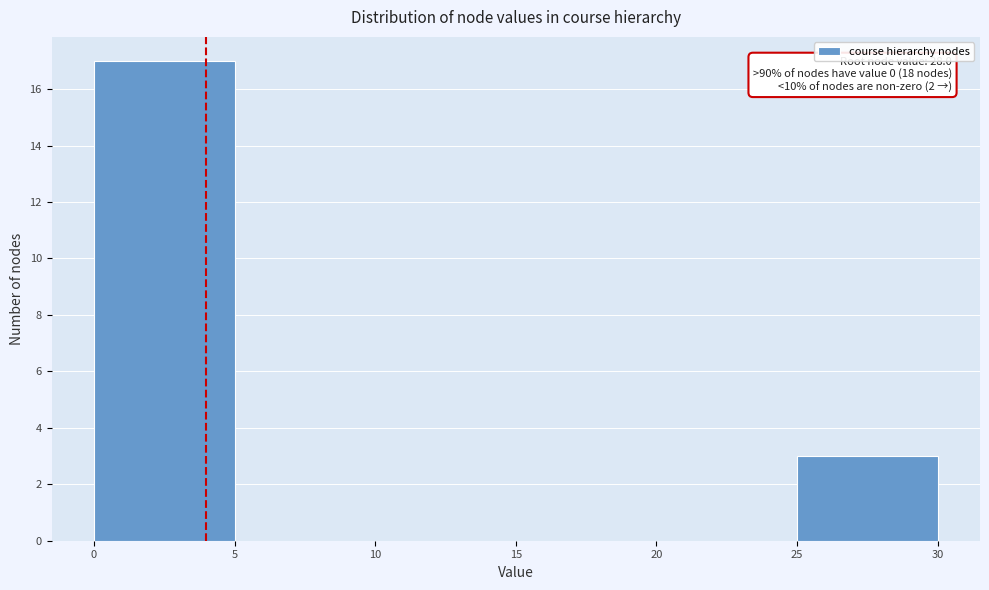

Over which range of the x-axis is the bar tallest?

0 to 5